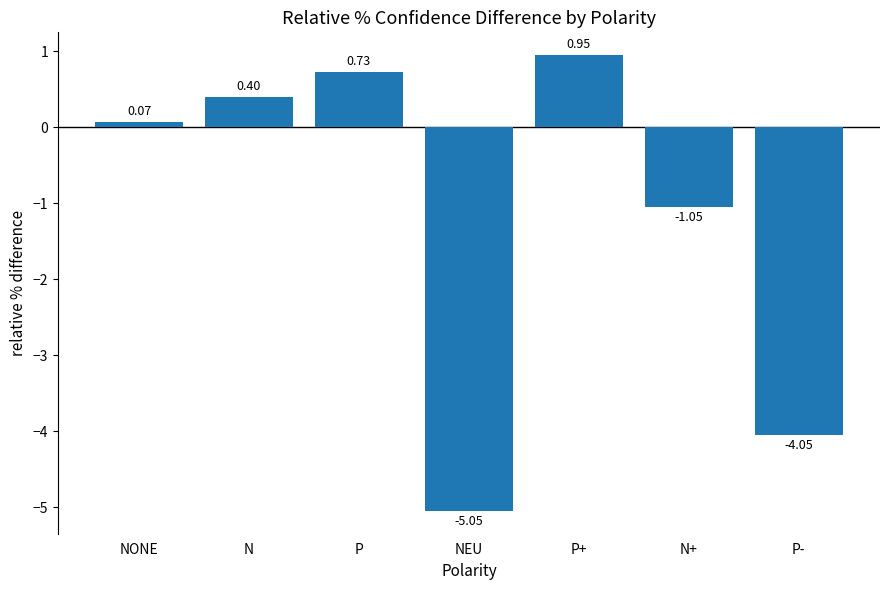

List the labels in order of value, smallest first.

NEU, P-, N+, NONE, N, P, P+